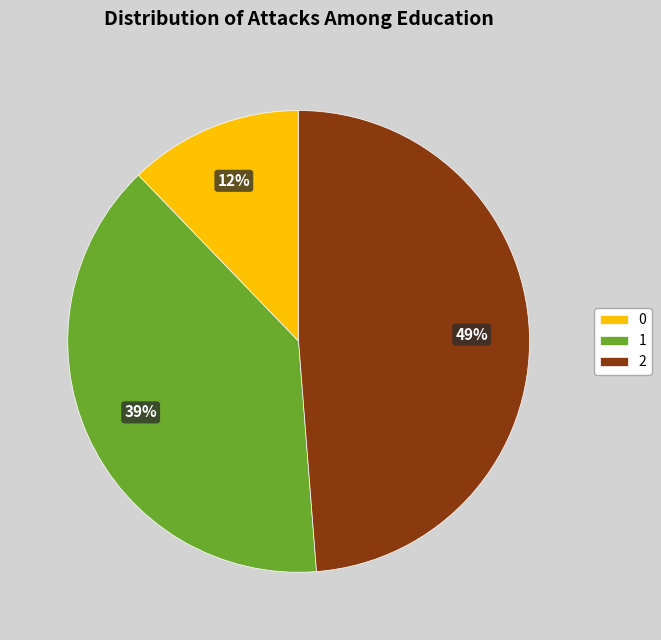

What is the largest slice in the pie chart?

2